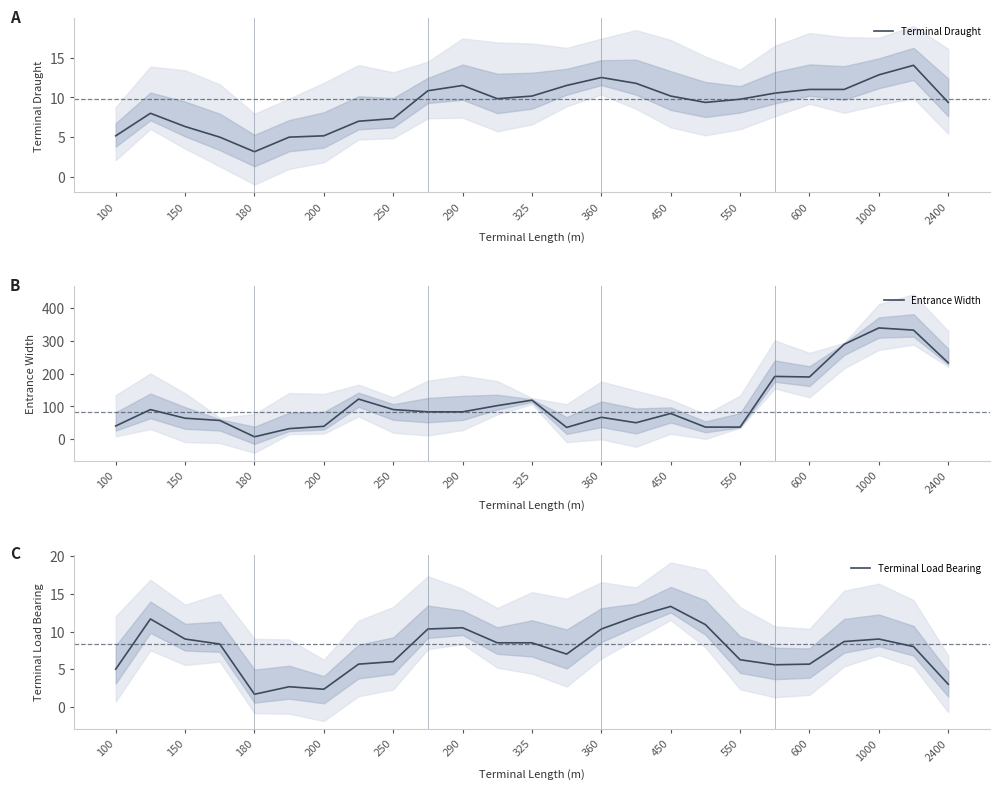

Is this an area chart (filled region under the line)?

No